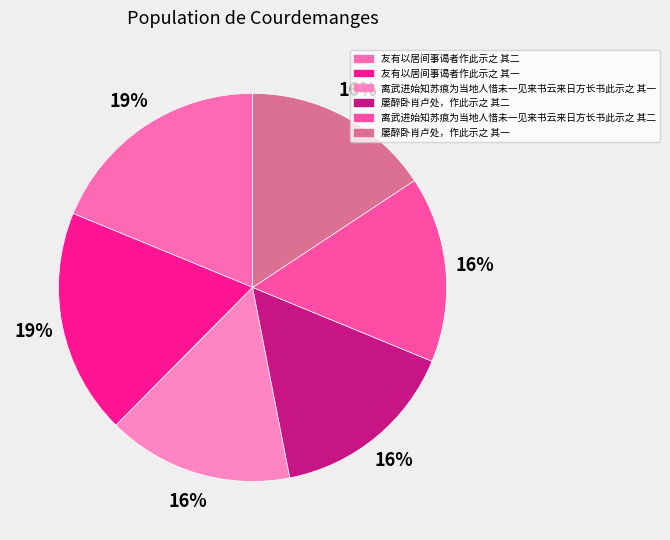

Does 离武进始知苏痕为当地人惜未一见来书云来日方长书此示之 其二 account for over 50% of the chart?

No